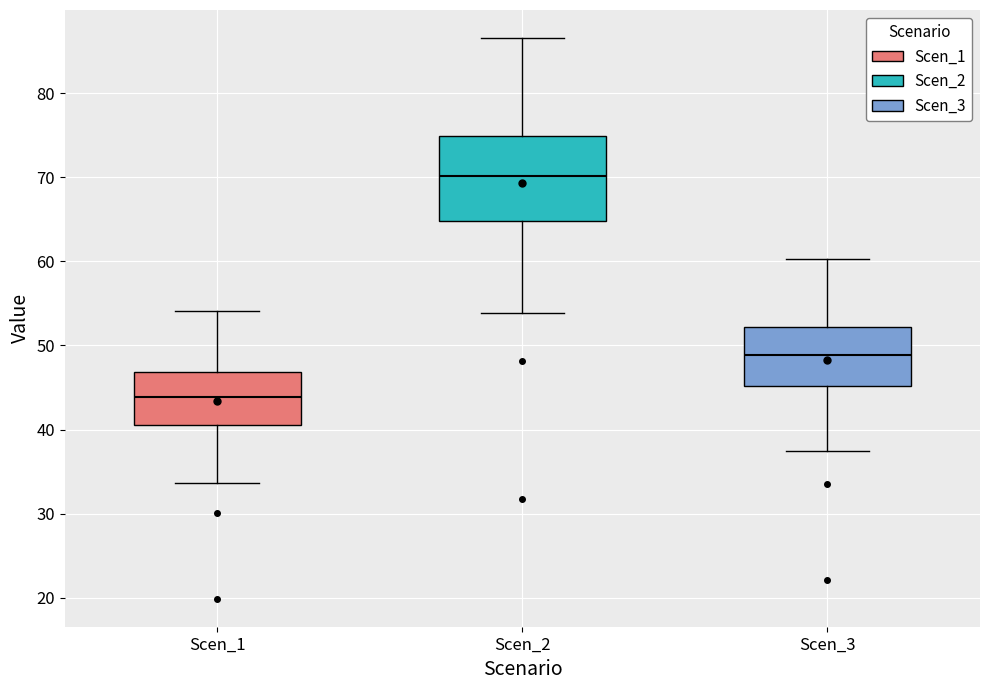

Reading left to right, transcribe this box plot: for each box, give where its median line is, the range the box spans, and where its two whiskers end, as read against the y-axis. The values are not printed on the chart, so give them approximately, as read against the axis.

Scen_1: median 44, box 41 to 47, whiskers 34 to 54
Scen_2: median 70, box 65 to 75, whiskers 54 to 87
Scen_3: median 49, box 45 to 52, whiskers 37 to 60